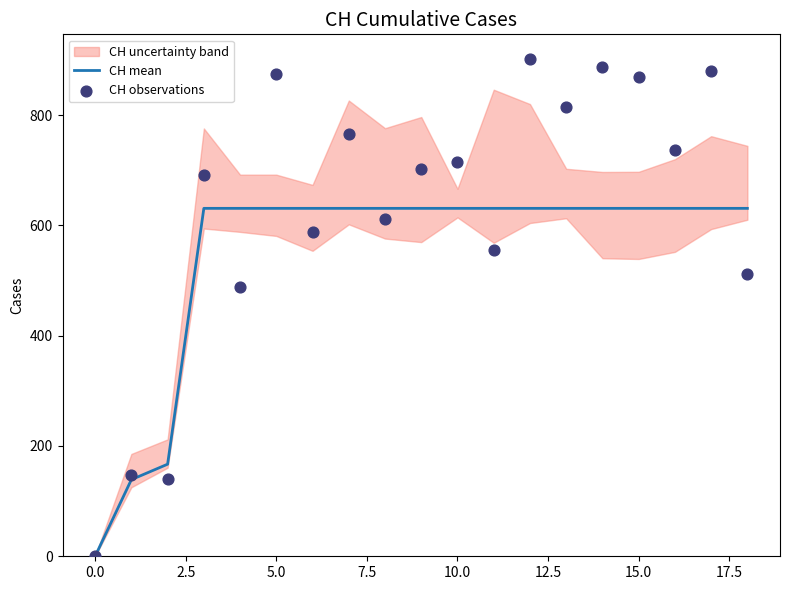

At how many categories does at least one series exceed 378?

16